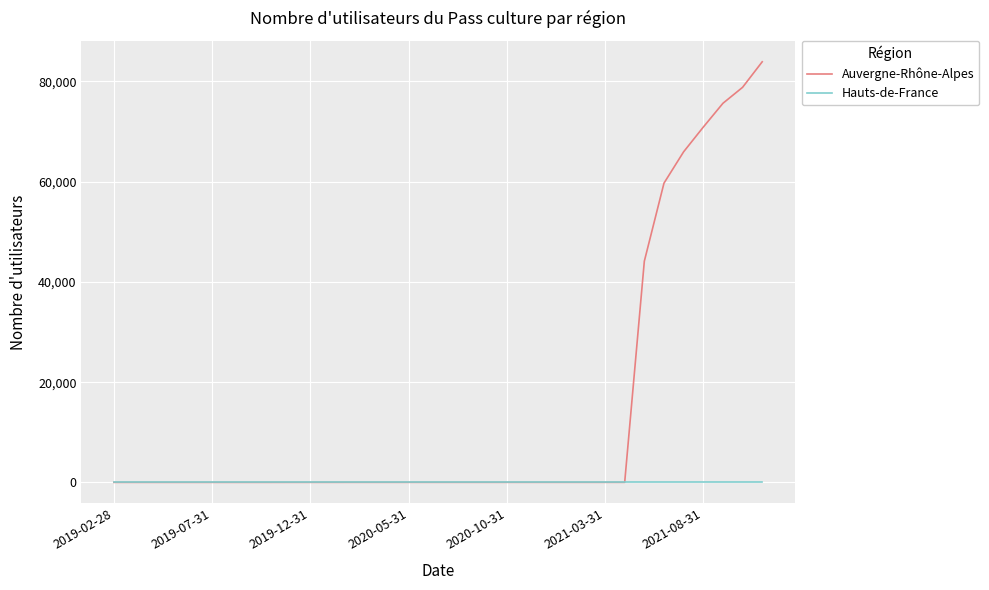

Does the chart have visible grid lines?

Yes